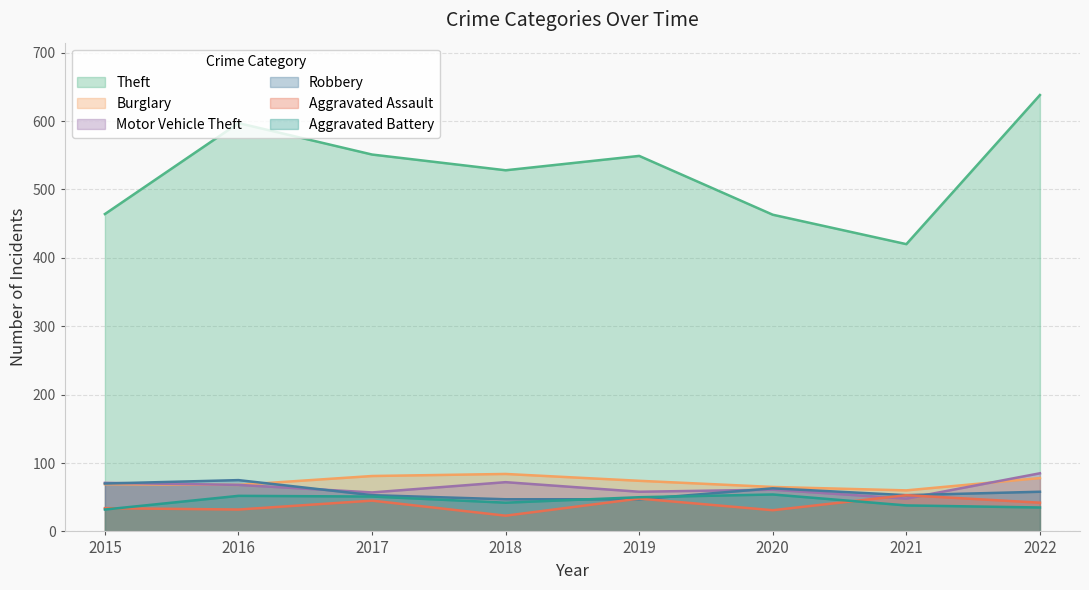

At 2022, list the series in order from smallest to largest.

Aggravated Battery, Aggravated Assault, Robbery, Burglary, Motor Vehicle Theft, Theft